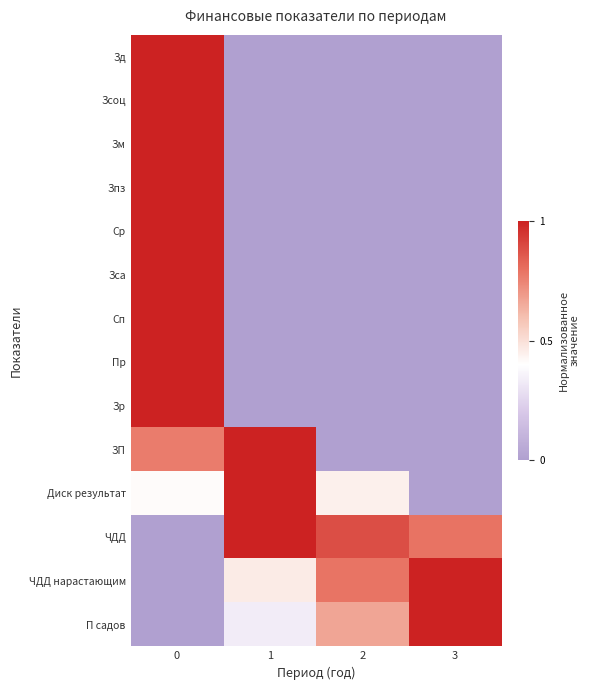

Between 0 and 2, which series saw the biggest shift?

Зд